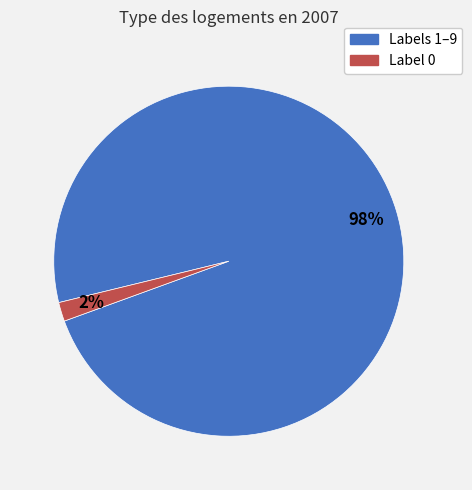

Does any single category account for the majority?

Yes